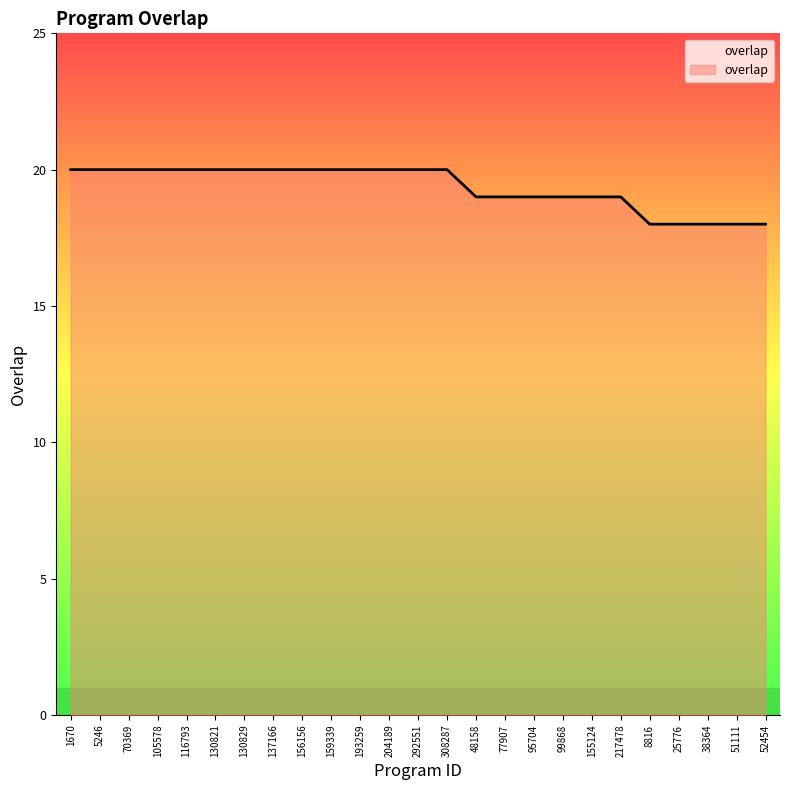

What is the maximum value shown in the chart?

20